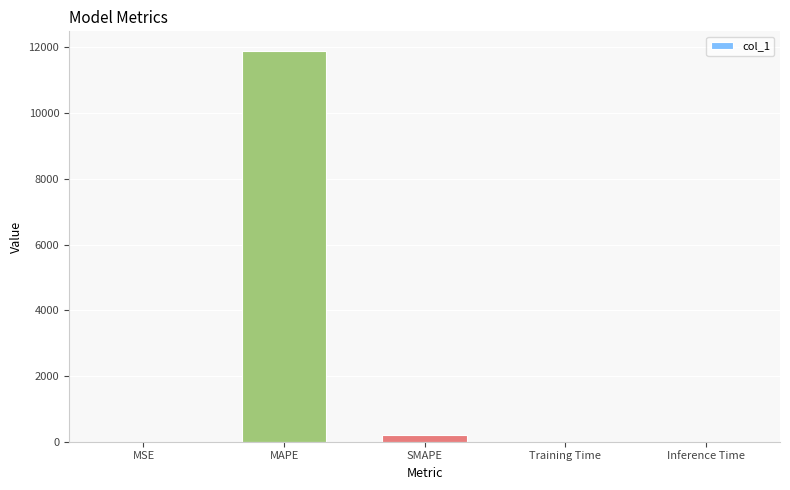

How many distinct data groups are displayed?

1